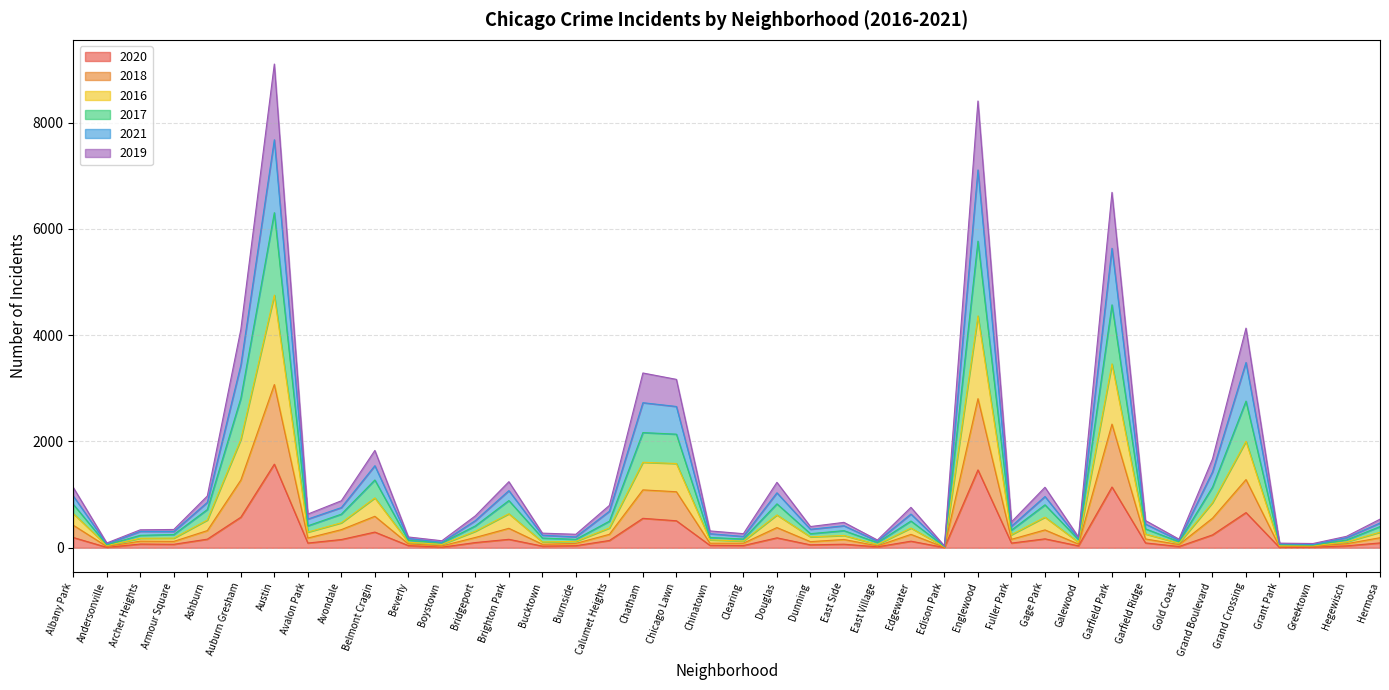

True or false: 2018 and 2019 cross at least once.

False